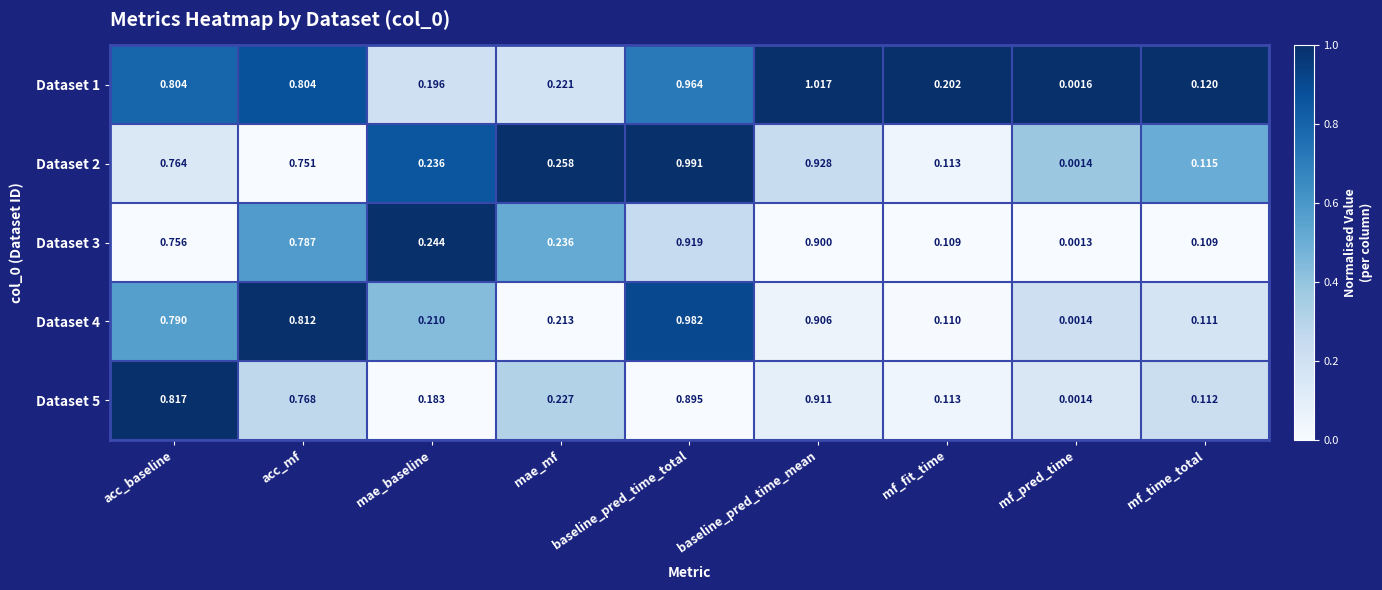

Where is Dataset 5 nearest to the value 0?

mf_pred_time